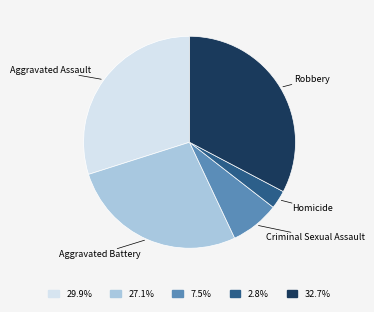

Which slice is the smallest?

Homicide